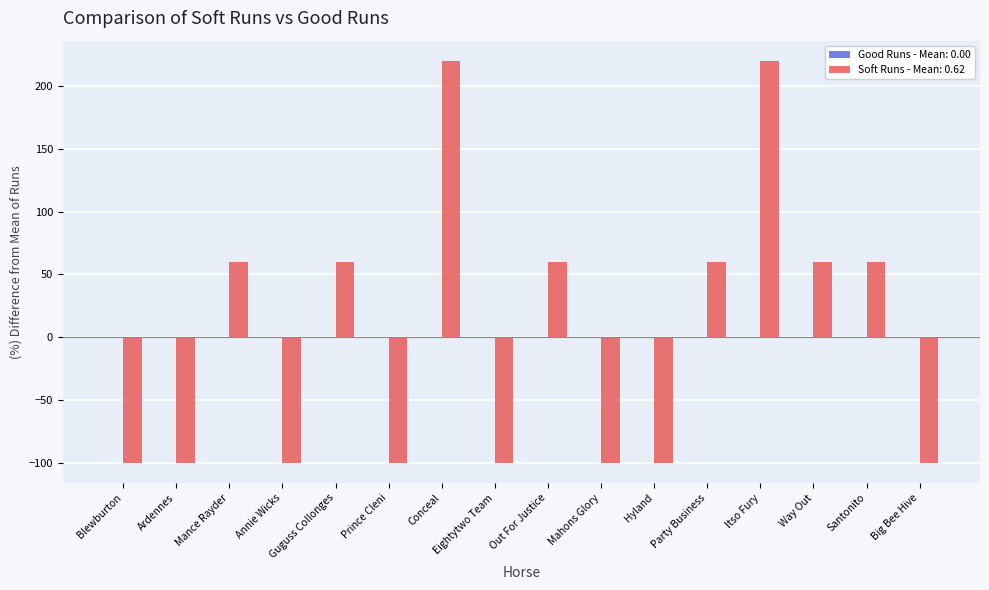

Are the bars grouped side by side (vs. stacked)?

No